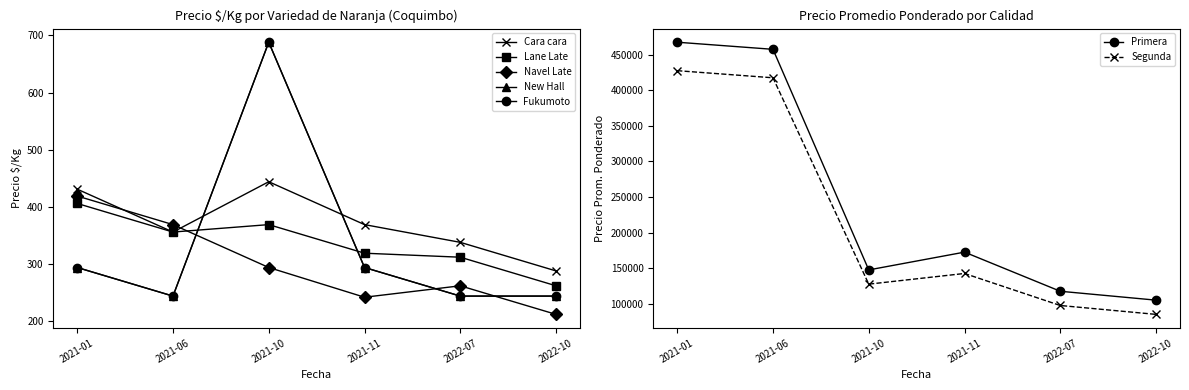

What is the average value of the Fukumoto series?

335